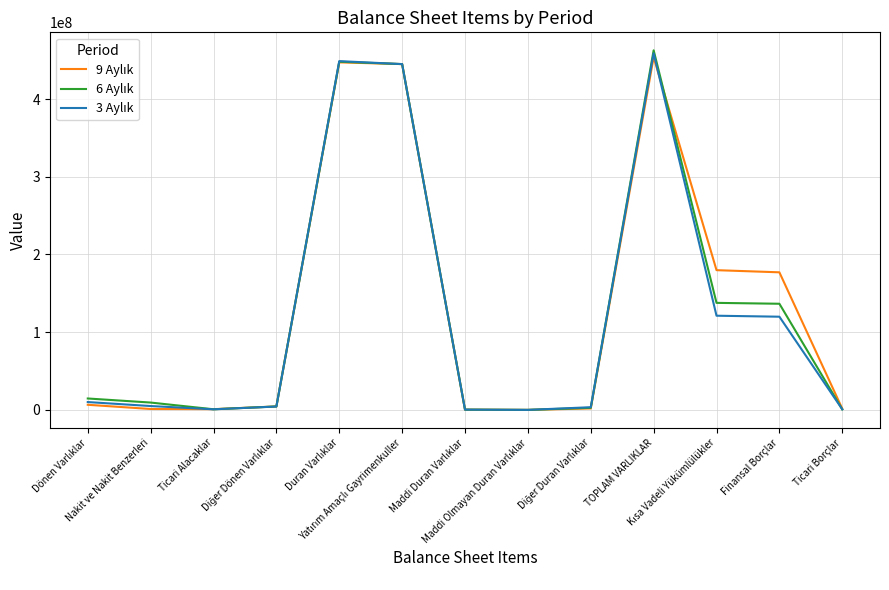

What is the maximum value shown in the chart?

462763346